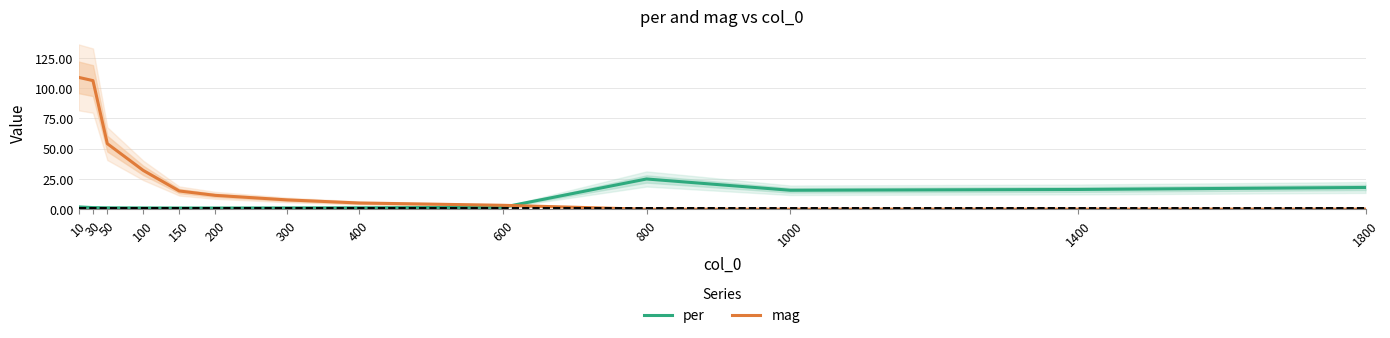

Which series has the widest spread of values?

mag